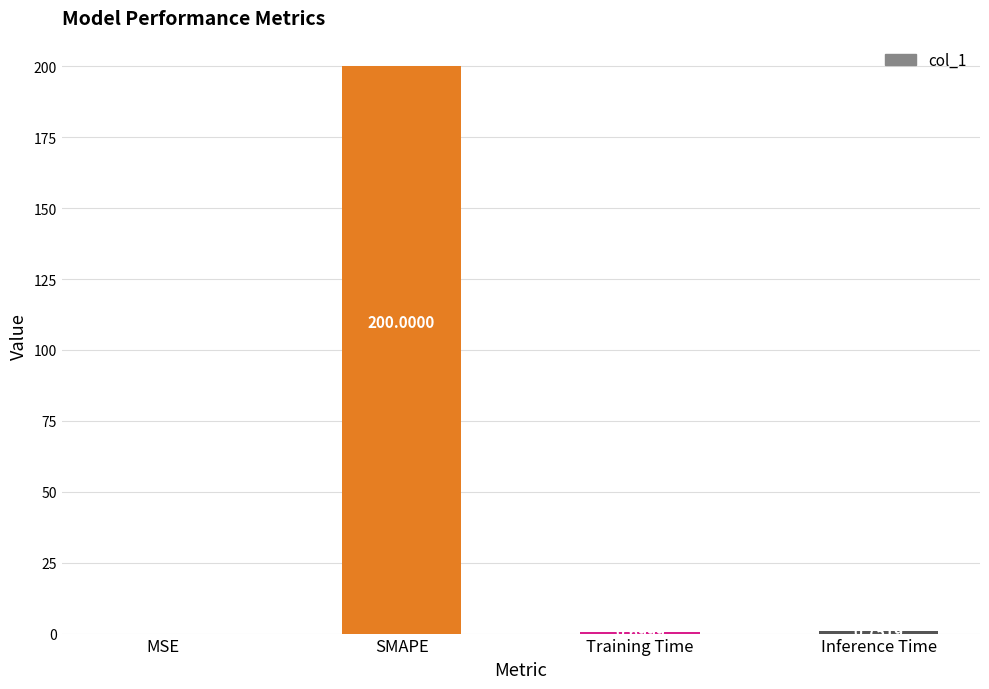

What is the sum of all values?

201.5